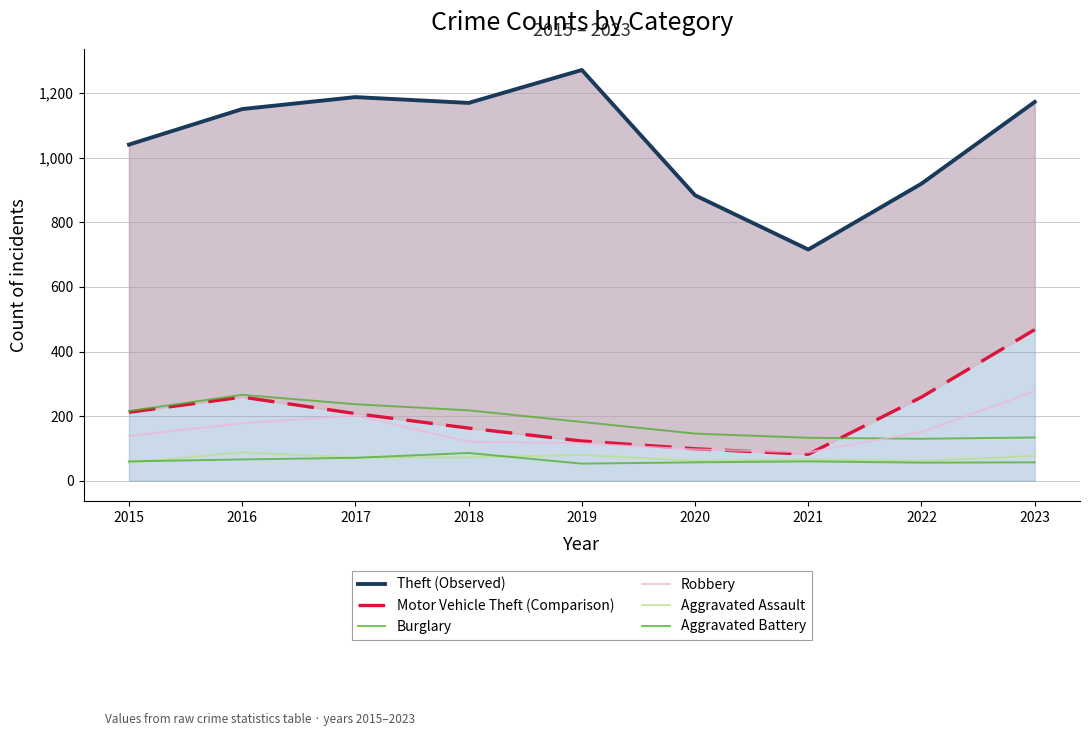

True or false: Aggravated Battery and Theft (Observed) intersect in this chart.

False